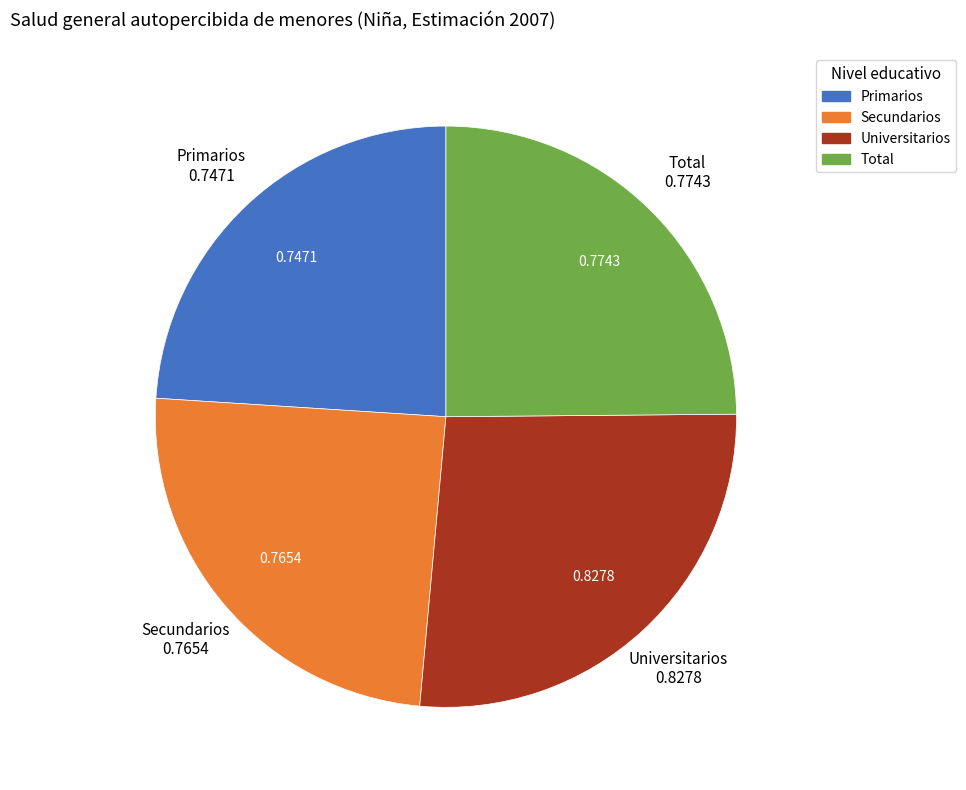

Is Primarios the majority of the pie?

No